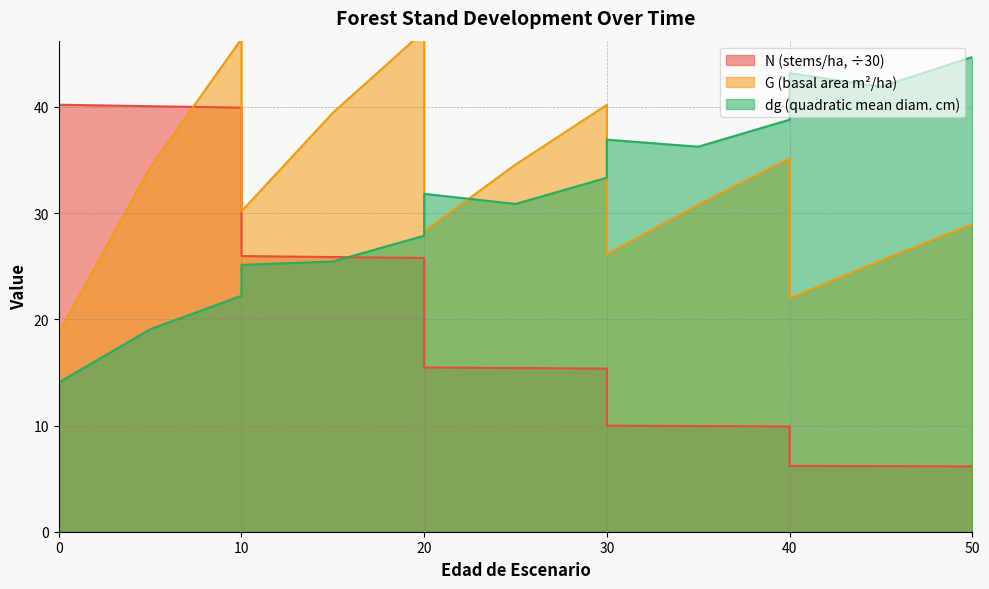

Which series has the largest total across all categories?

G